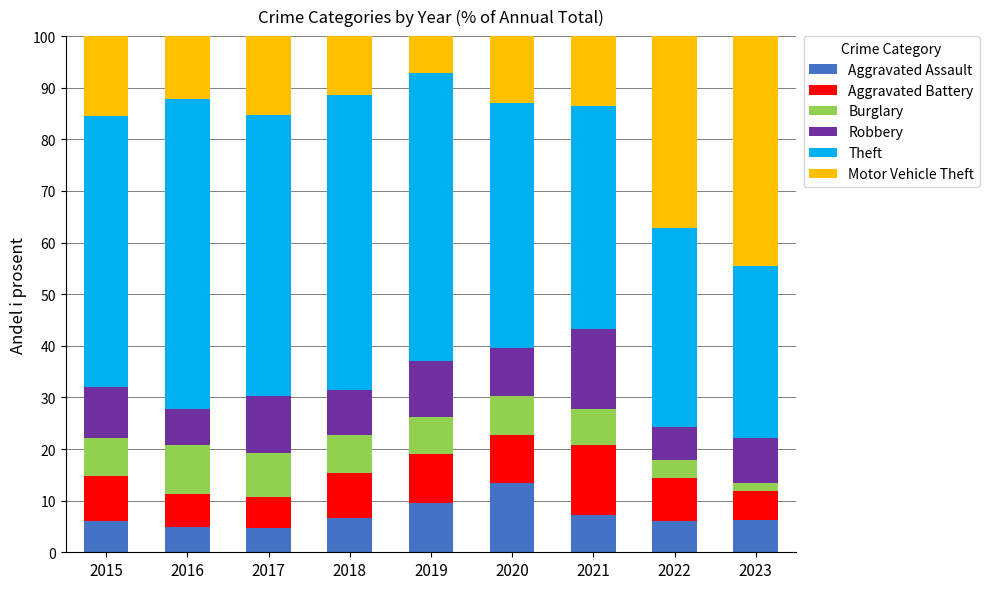

What is the total value across all series at 2016?

100.0